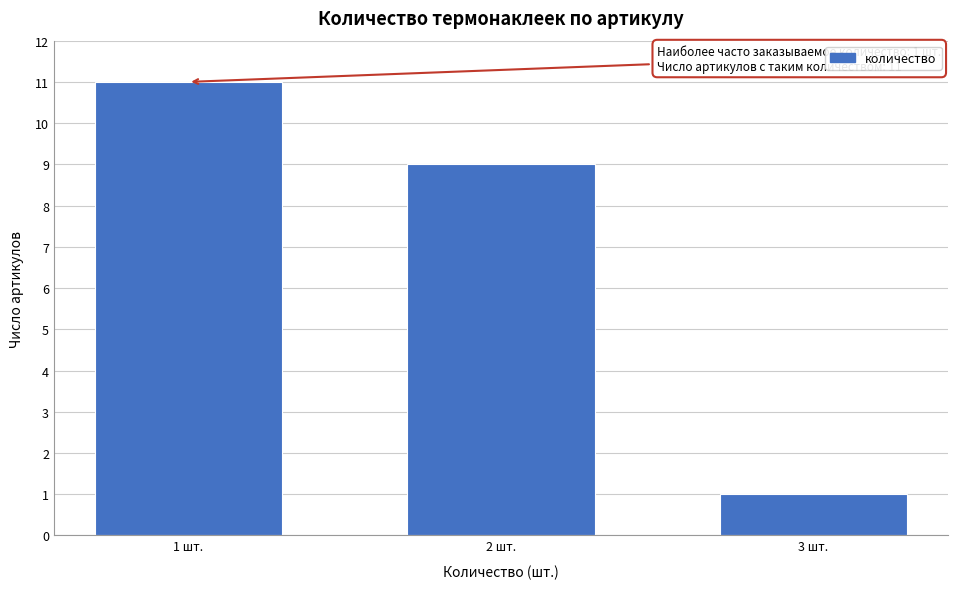

Reading left to right, list all the values displayed in this chart.

11	9	1